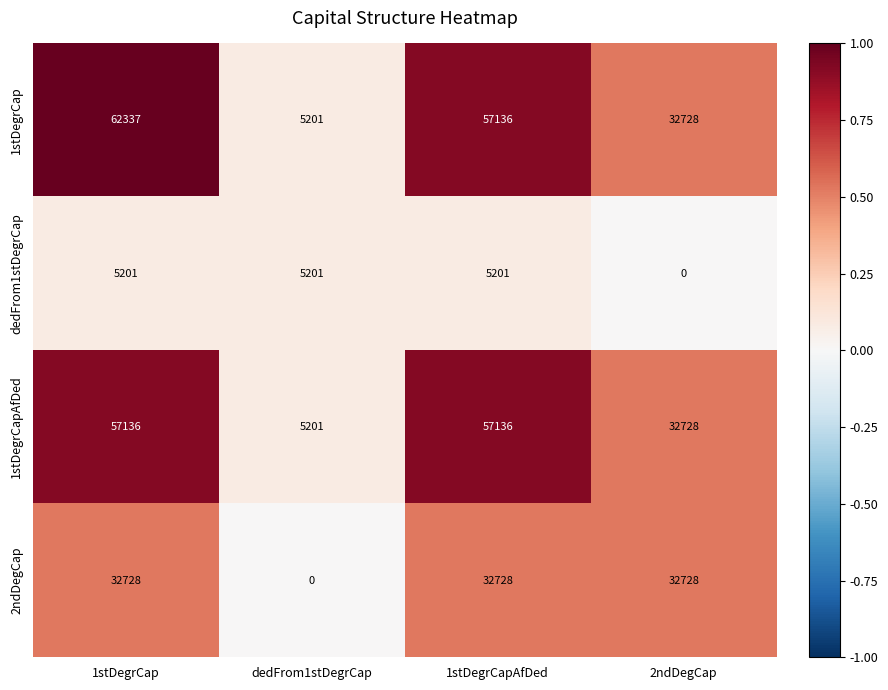

Reading left to right, extract all data points from this chart.

1stDegrCap: 1stDegrCap=62337	dedFrom1stDegrCap=5201	1stDegrCapAfDed=57136	2ndDegCap=32728
dedFrom1stDegrCap: 1stDegrCap=5201	dedFrom1stDegrCap=5201	1stDegrCapAfDed=5201	2ndDegCap=0
1stDegrCapAfDed: 1stDegrCap=57136	dedFrom1stDegrCap=5201	1stDegrCapAfDed=57136	2ndDegCap=32728
2ndDegCap: 1stDegrCap=32728	dedFrom1stDegrCap=0	1stDegrCapAfDed=32728	2ndDegCap=32728